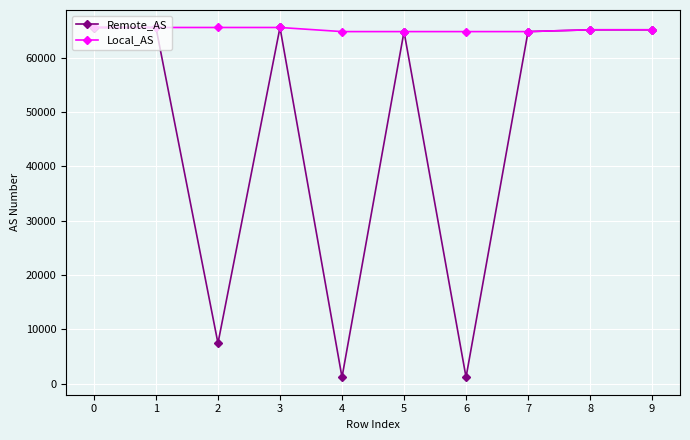

Does the chart have visible grid lines?

Yes